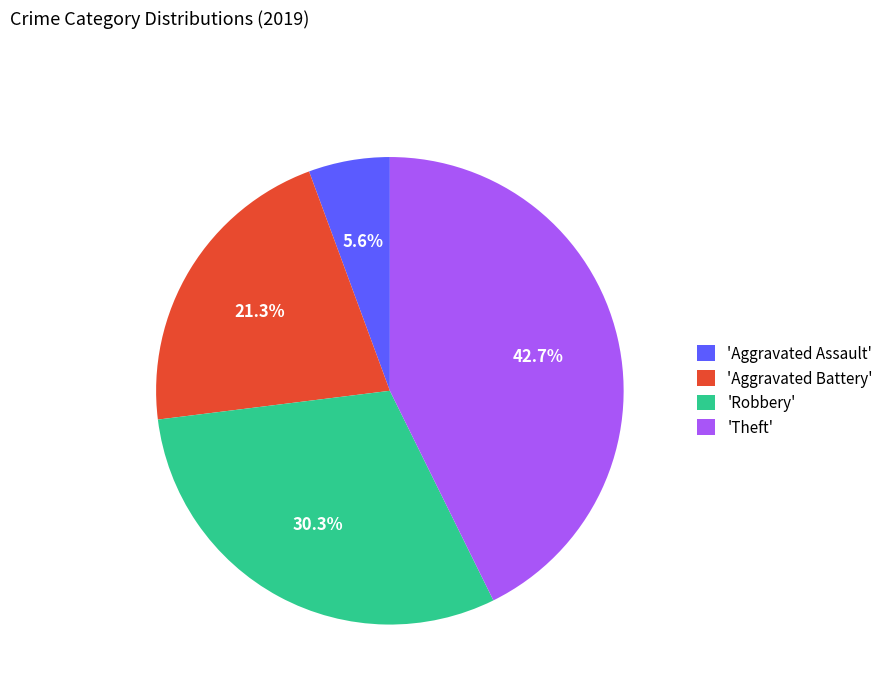

Which category has the biggest portion of the pie?

'Theft'